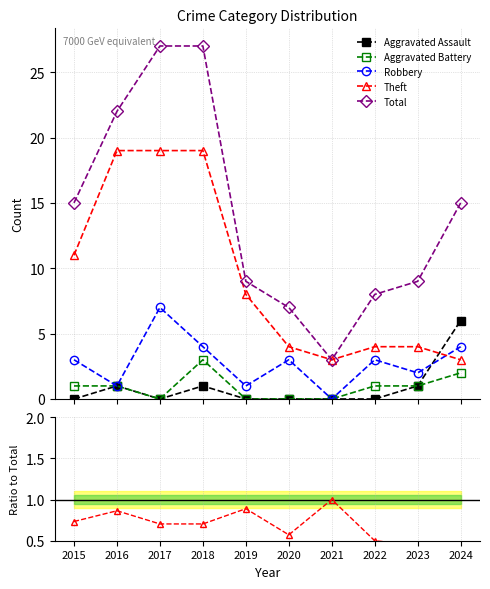

Is the value of Robbery at 2021 greater than the value of Aggravated Assault at 2019?

No